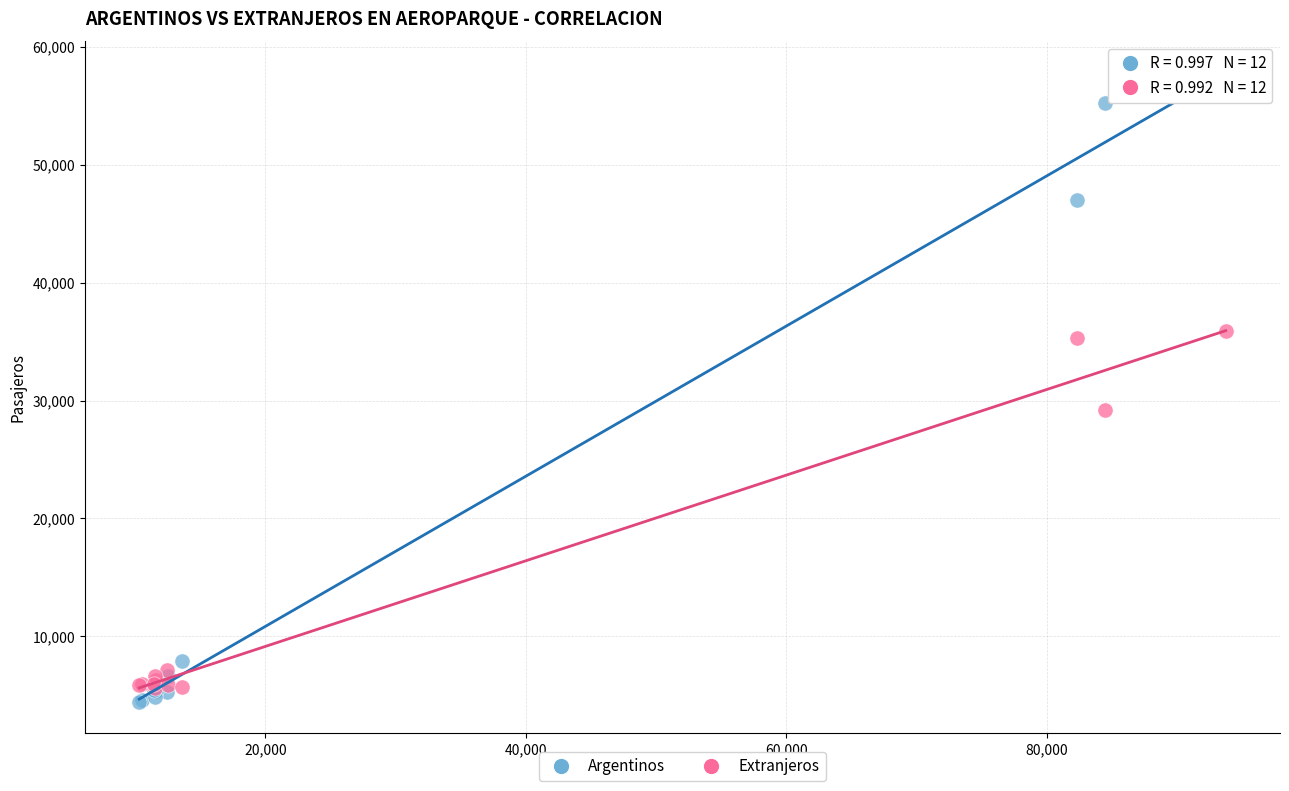

Across all series, what Y value is closest to 31126?

29203